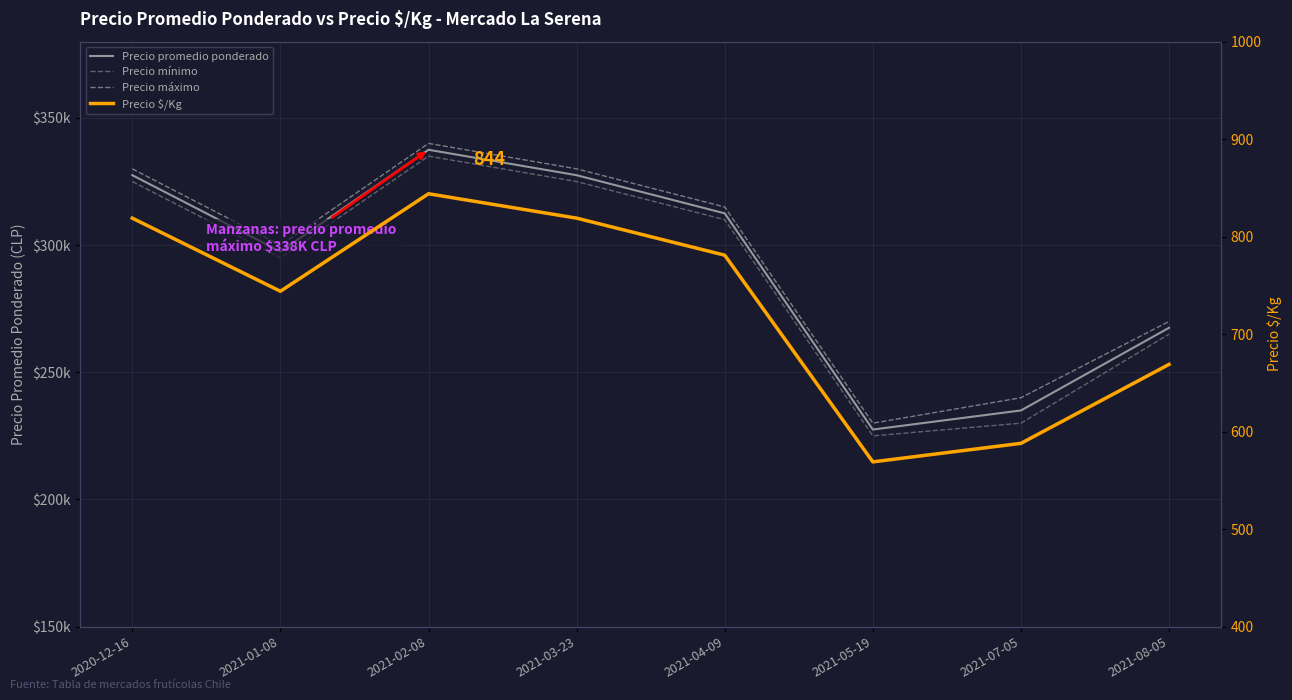

Reading right to left, transcribe all the data shown in this chart.

Precio promedio ponderado: 2021-08-05=267500	2021-07-05=235000	2021-05-19=227500	2021-04-09=312500	2021-03-23=327500	2021-02-08=337500	2021-01-08=297500	2020-12-16=327500
Precio mínimo: 2021-08-05=265000	2021-07-05=230000	2021-05-19=225000	2021-04-09=310000	2021-03-23=325000	2021-02-08=335000	2021-01-08=295000	2020-12-16=325000
Precio máximo: 2021-08-05=270000	2021-07-05=240000	2021-05-19=230000	2021-04-09=315000	2021-03-23=330000	2021-02-08=340000	2021-01-08=300000	2020-12-16=330000
Precio $/Kg: 2021-08-05=669	2021-07-05=588	2021-05-19=569	2021-04-09=781	2021-03-23=819	2021-02-08=844	2021-01-08=744	2020-12-16=819